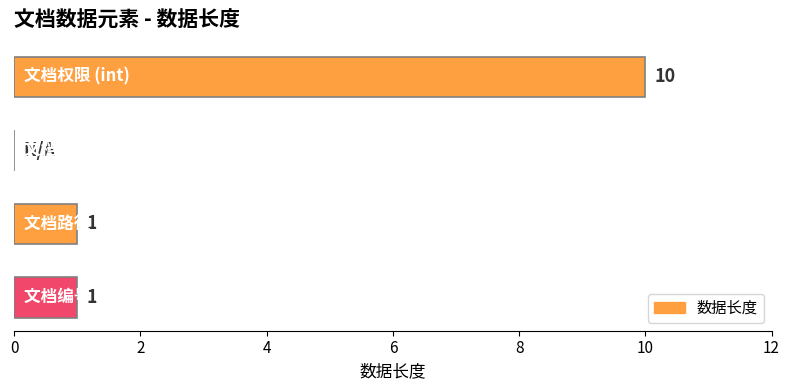

How many values are between 1 and 10?

3